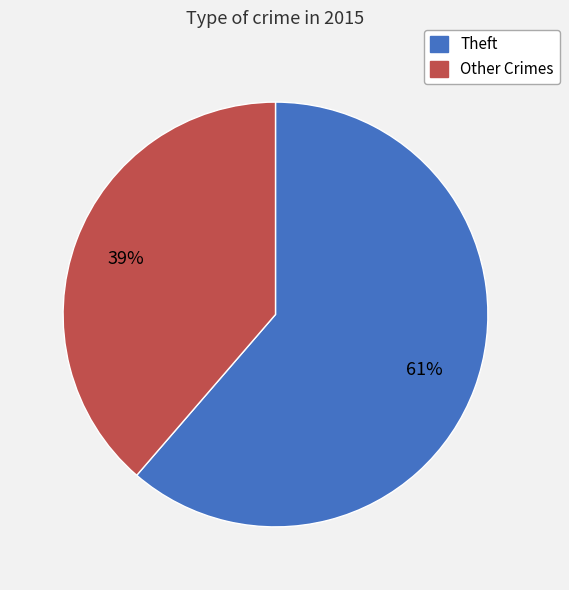

To the nearest percent, what is the average slice percentage?

50%